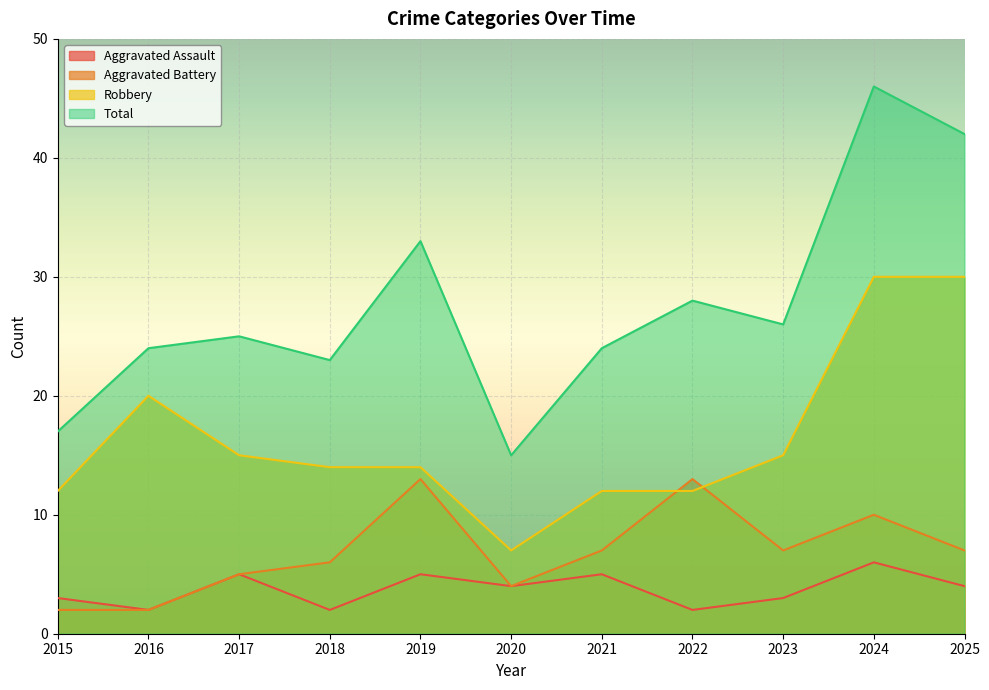

Between 2016 and 2021, which is larger?

2021